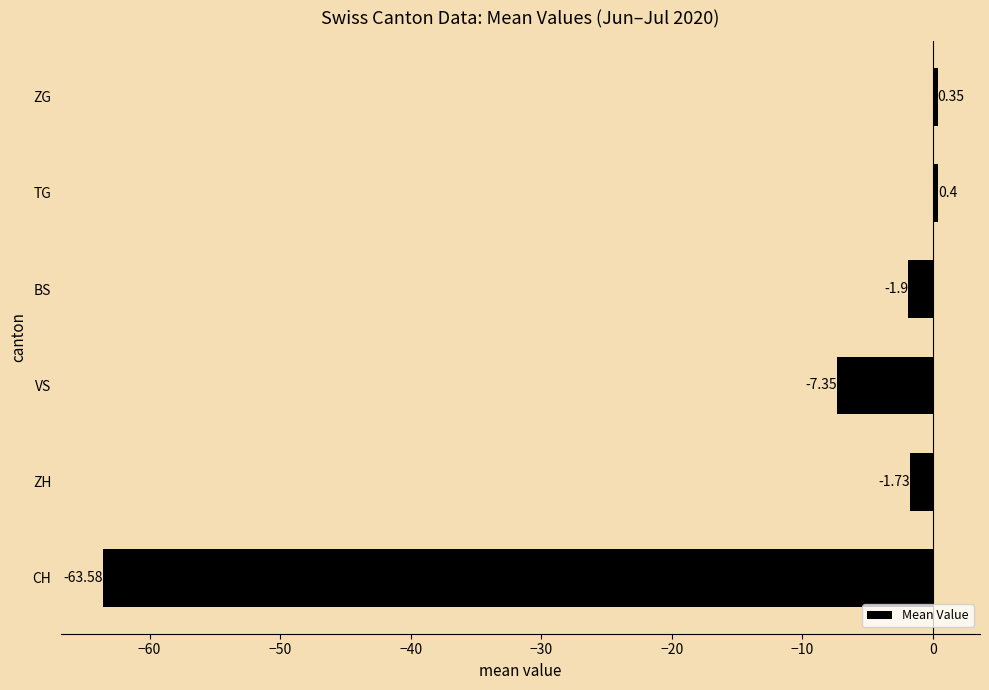

Count the number of categories in the chart.

6